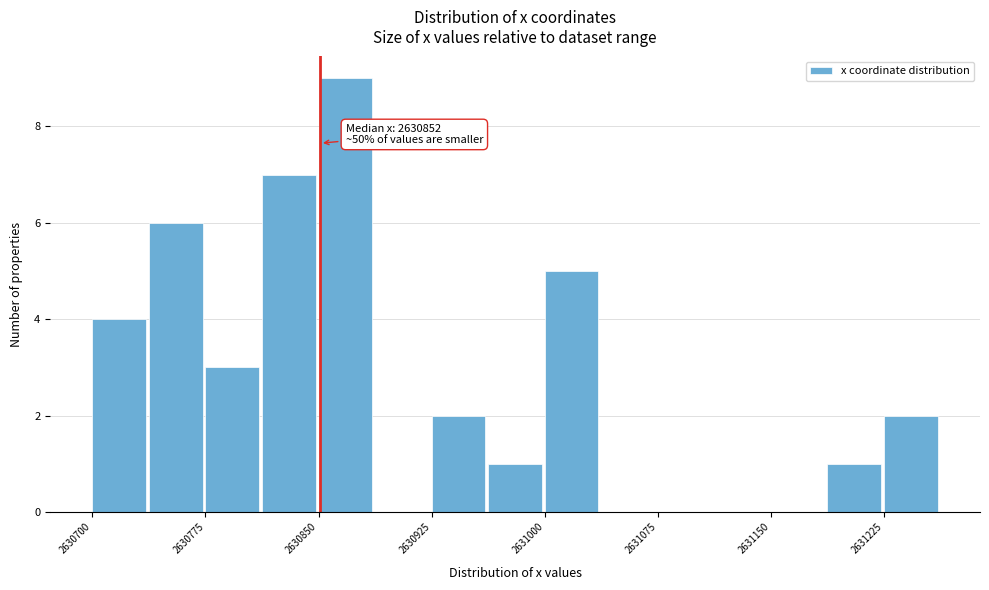

Around what value on the x-axis is the tallest bar? Give the approximate position of its centre, as read against the axis.

2630870